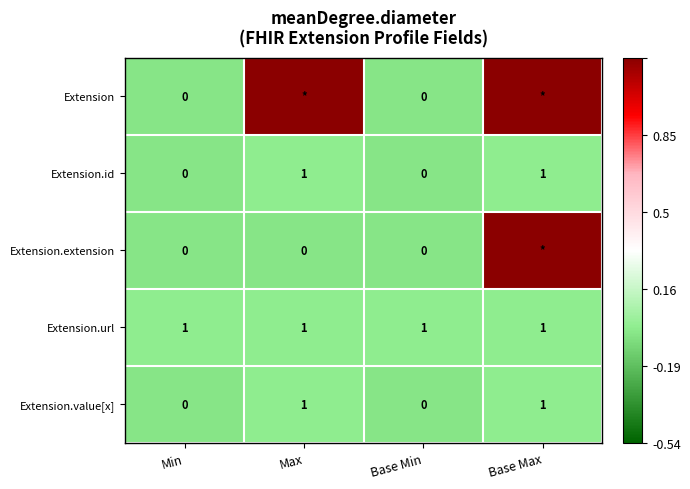

Is it true that Extension.url equals 0 at Min?

False